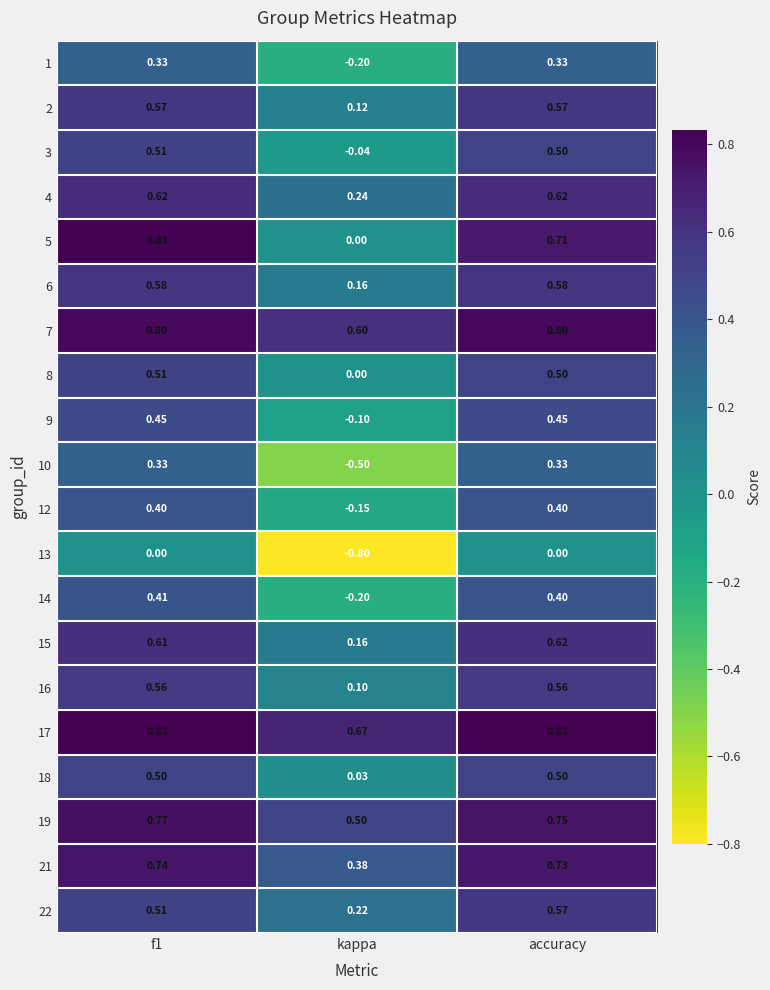

Is the value of 1 at kappa greater than the value of 12 at kappa?

No